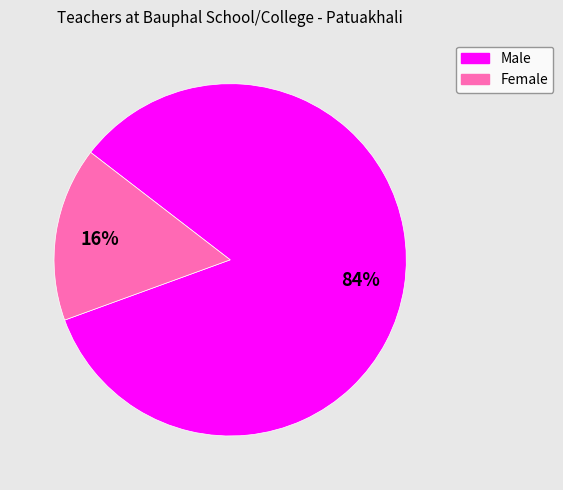

Is it true that Female is 6% of the pie?

False